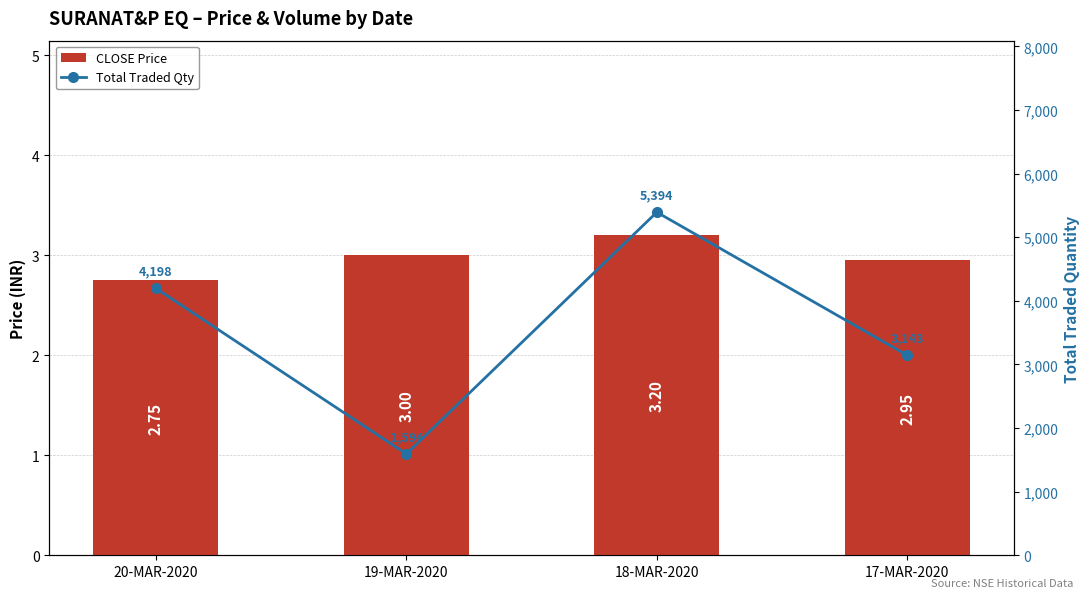

Rank the series by their average value, from lowest to highest.

CLOSE Price, Total Traded Qty